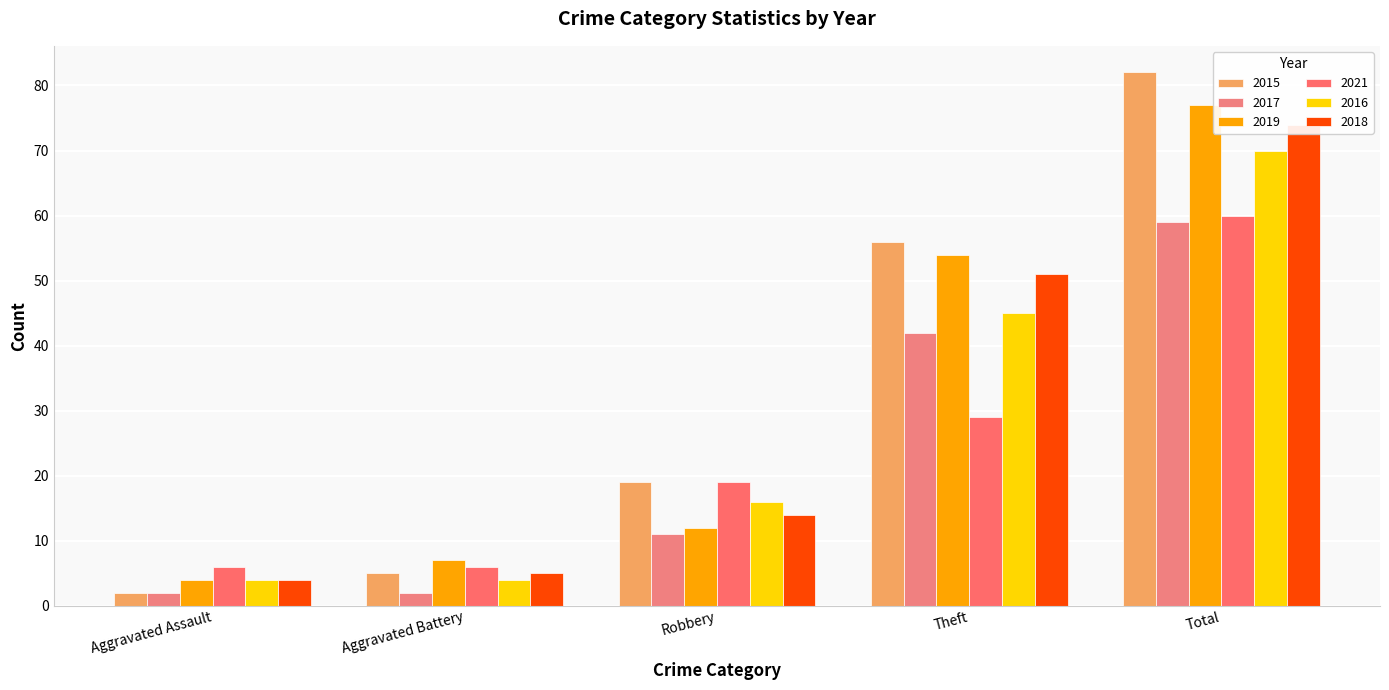

Reading right to left, what are all the values shown in this chart?

2015: 82	56	19	5	2
2017: 59	42	11	2	2
2019: 77	54	12	7	4
2021: 60	29	19	6	6
2016: 70	45	16	4	4
2018: 74	51	14	5	4